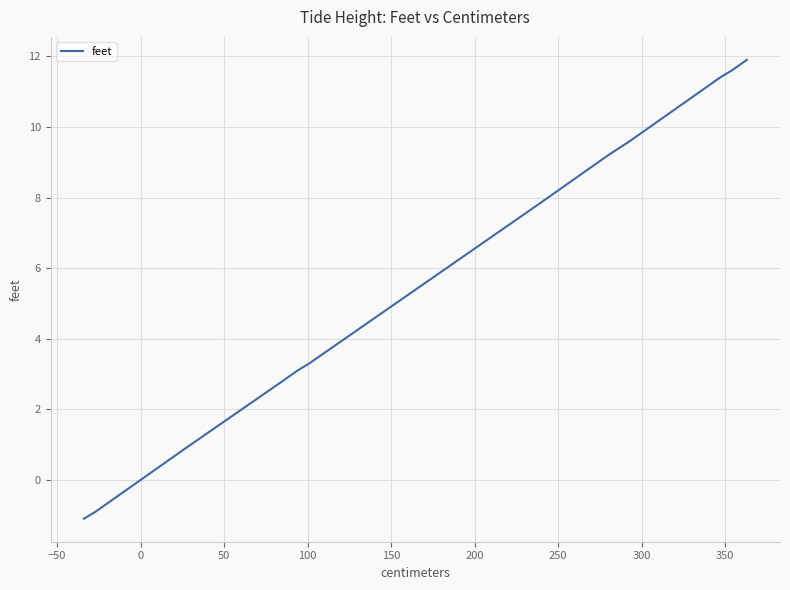

What is the value of the 26th point from the left?

9.8